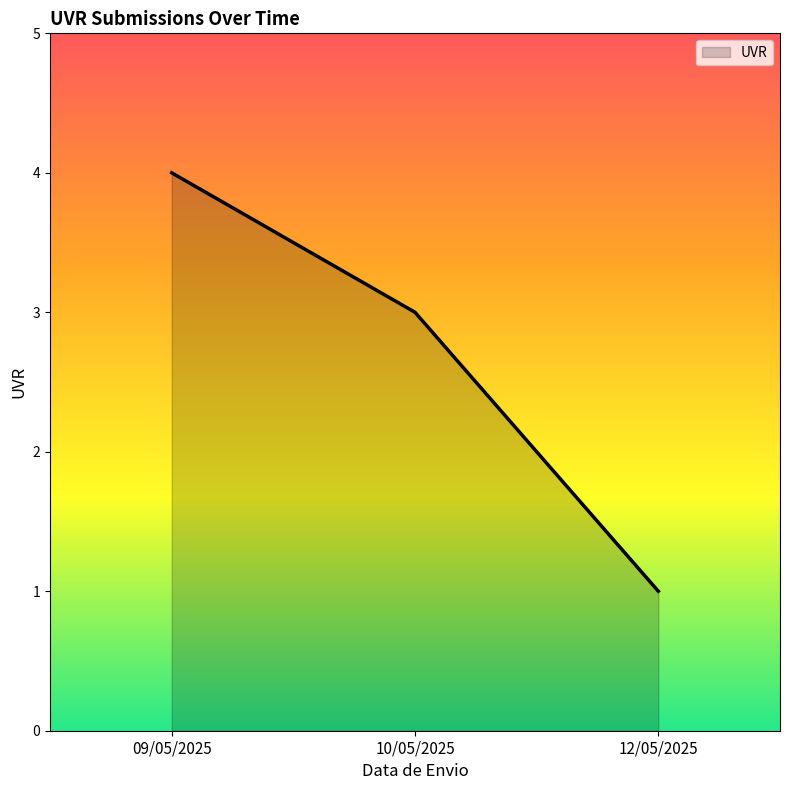

What is the change in value from 09/05/2025 to 10/05/2025?

-1